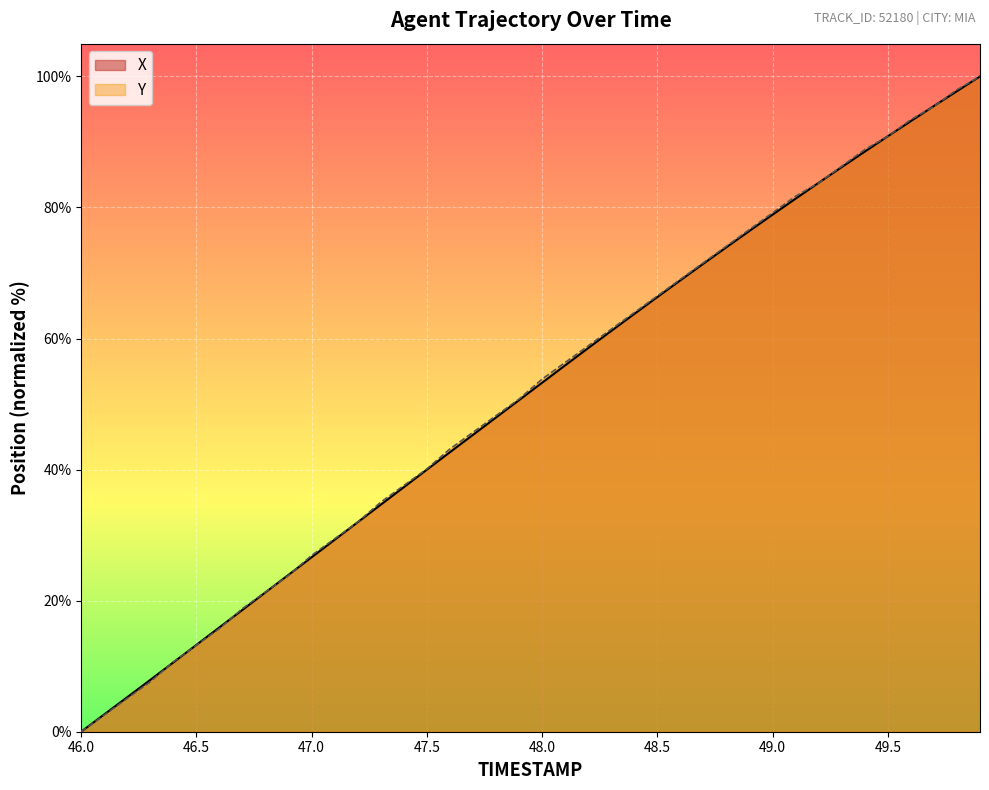

What is the difference between the X values at 49.7 and 47.0?

68.9